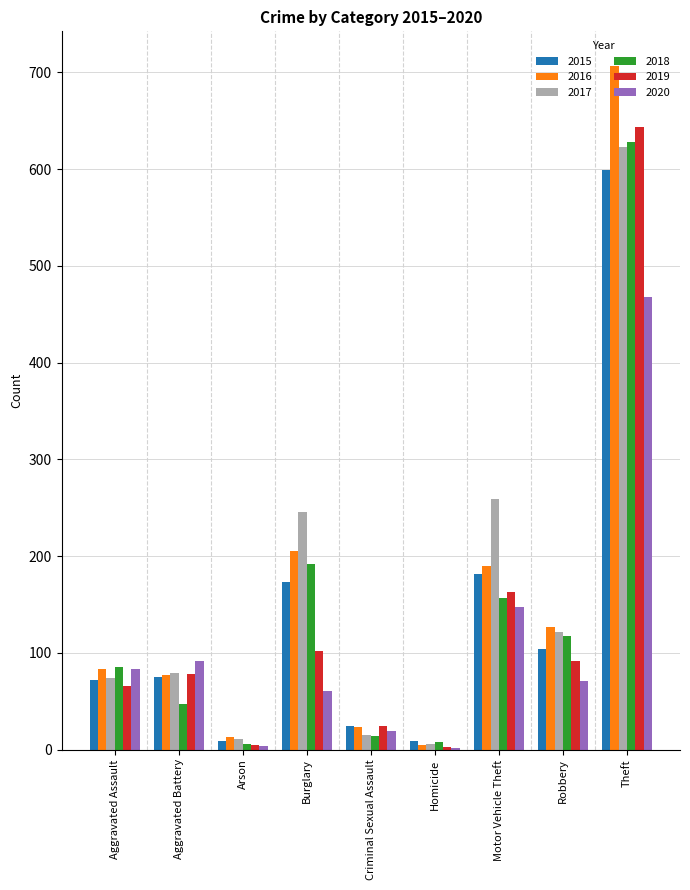

Is it true that 2019 equals 40 at Motor Vehicle Theft?

False